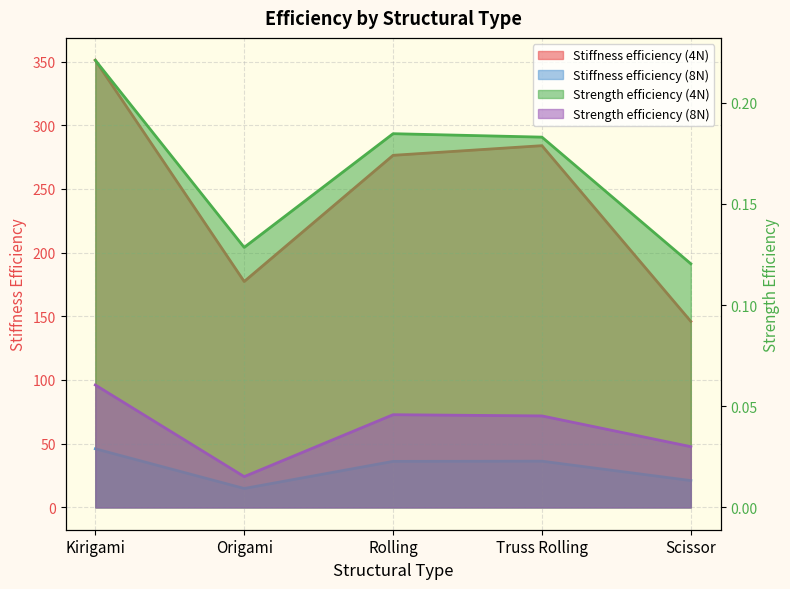

In Stiffness efficiency (4N), how many points are higher than both neighbors (excluding endpoints)?

1